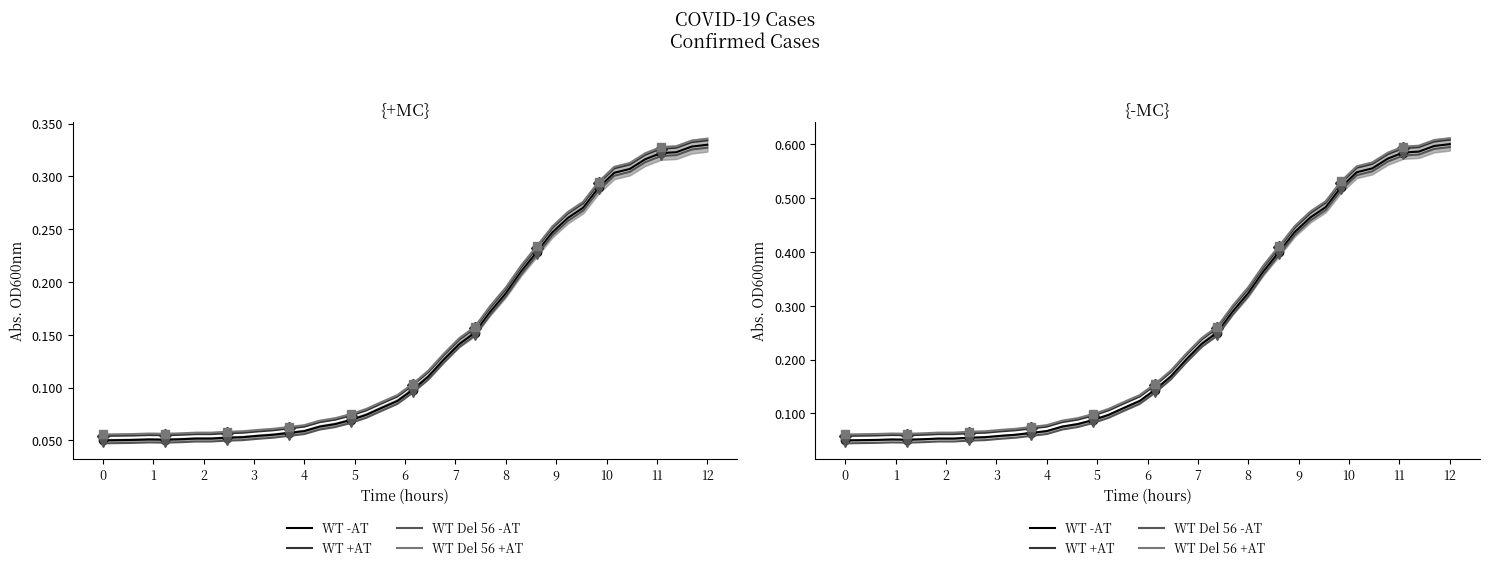

True or false: WT +AT has more than 1 points higher than both neighbors.

False